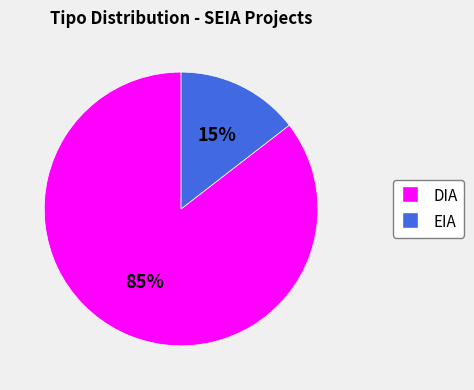

Does EIA represent more than half of the total?

No